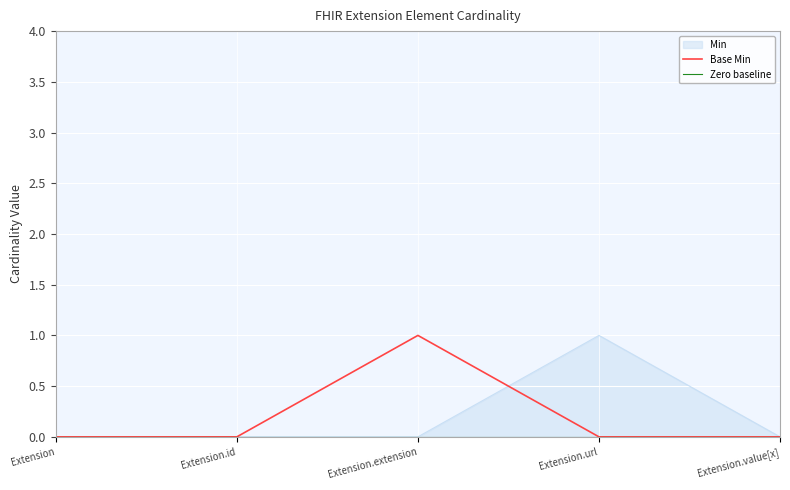

How many interior local peaks does the Base Min series have?

1